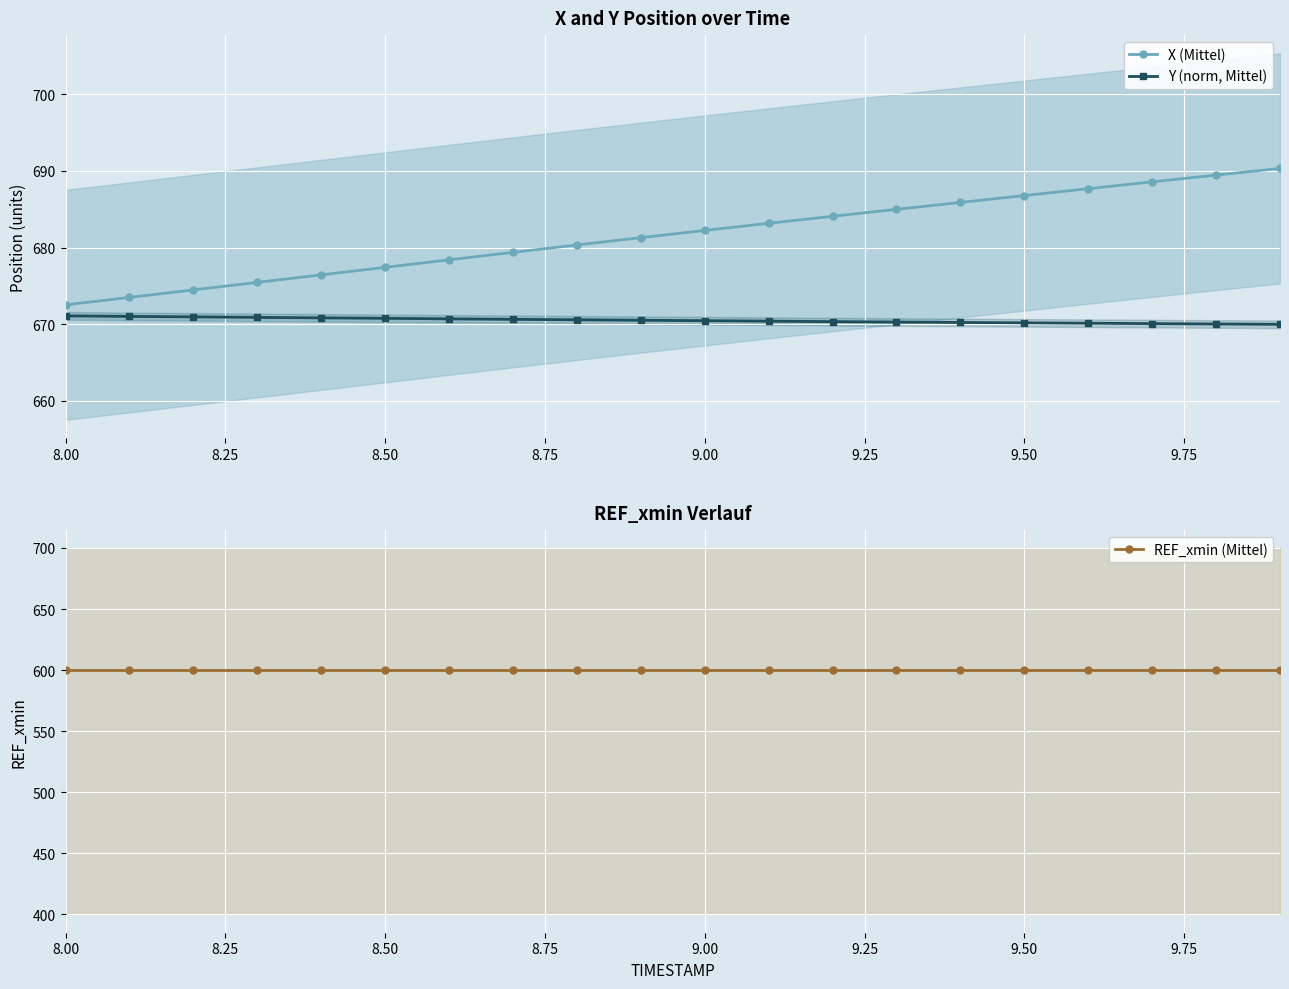

What is the highest value of the Y (norm, Mittel) series?

671.1